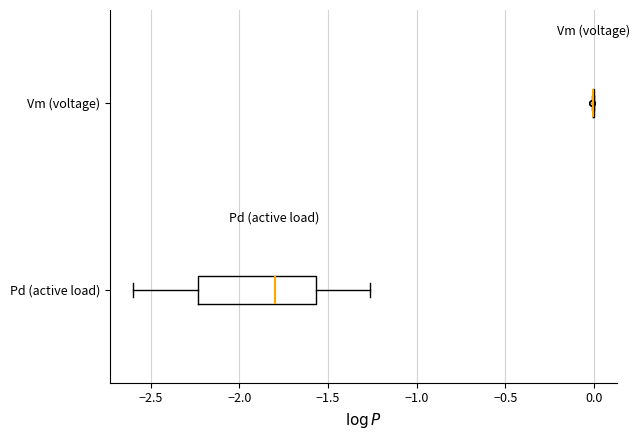

Comparing the boxes themselves (not the whiskers), which one is the widest?

Pd (active load)